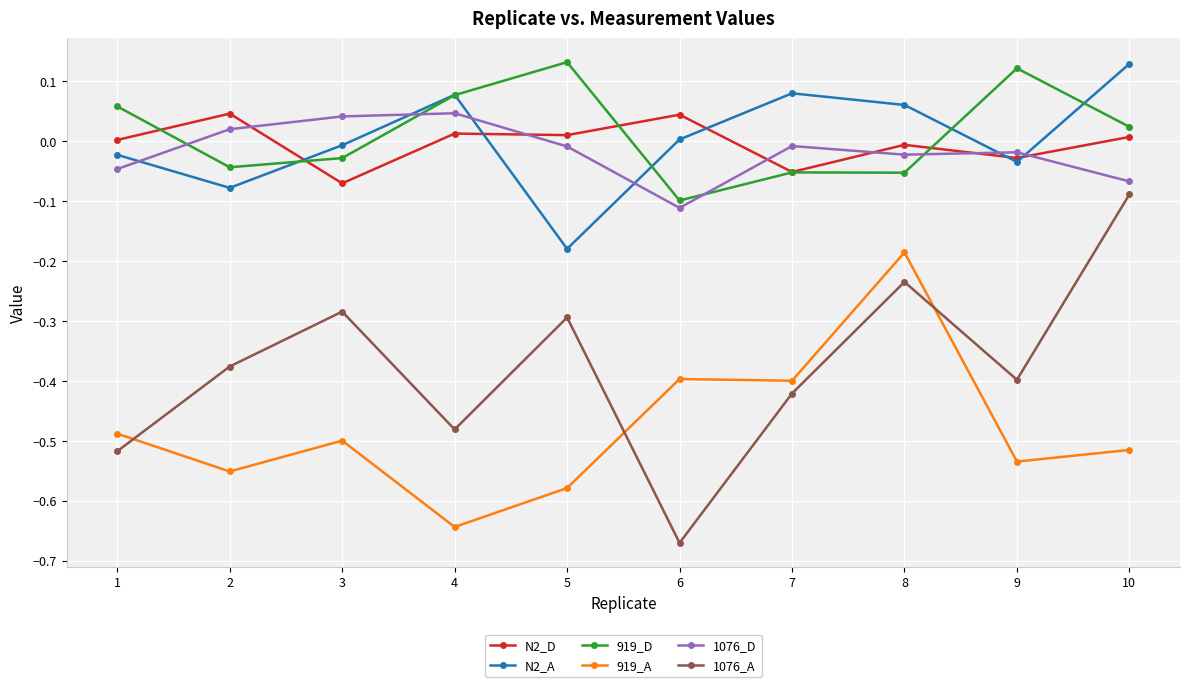

How many series are shown in this chart?

6